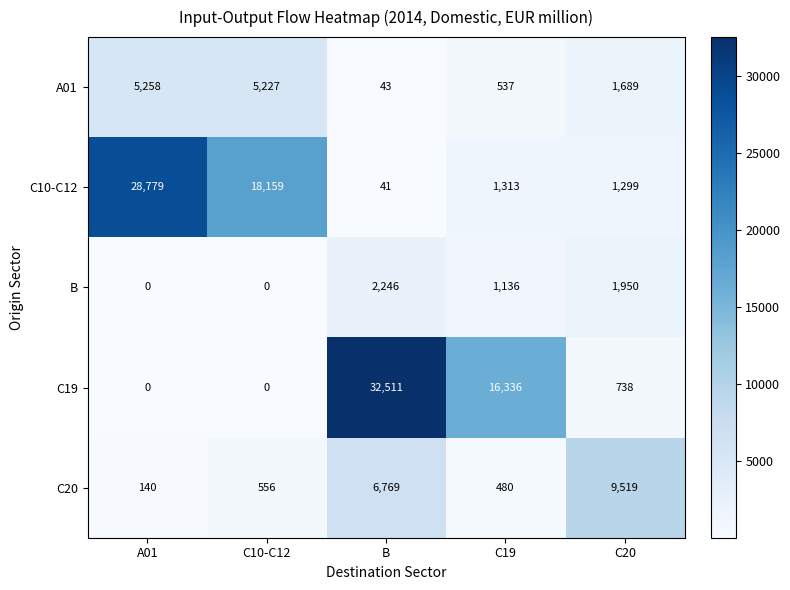

The C19 series shows 0 at A01. True or false?

True